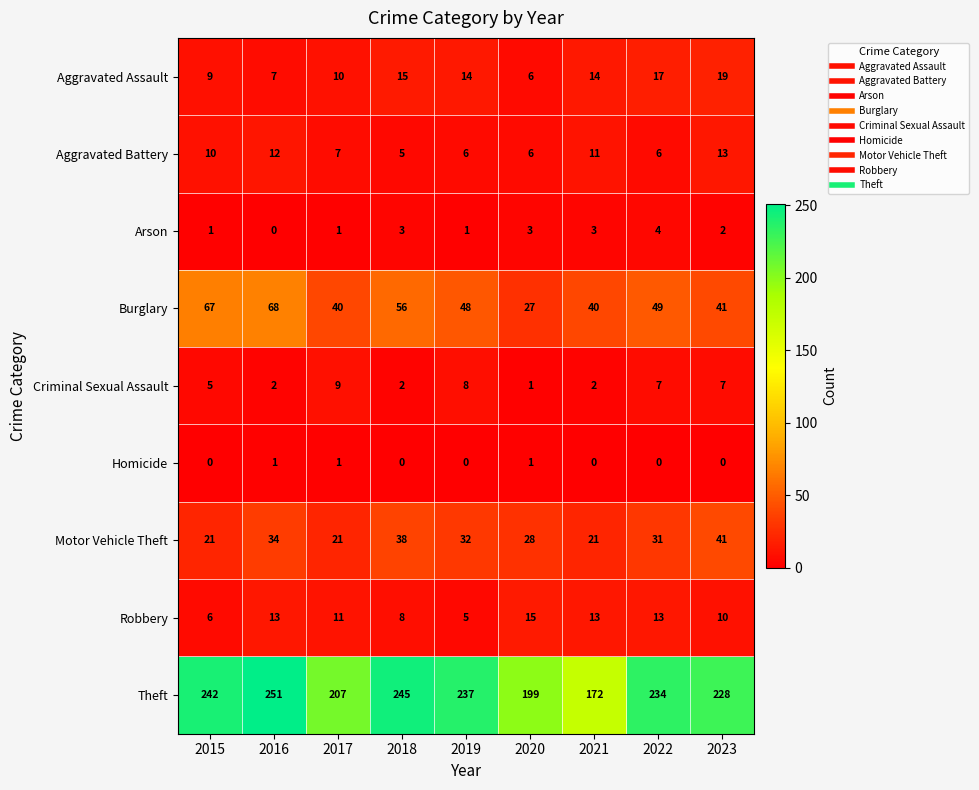

At how many categories does at least one series exceed 223?

6